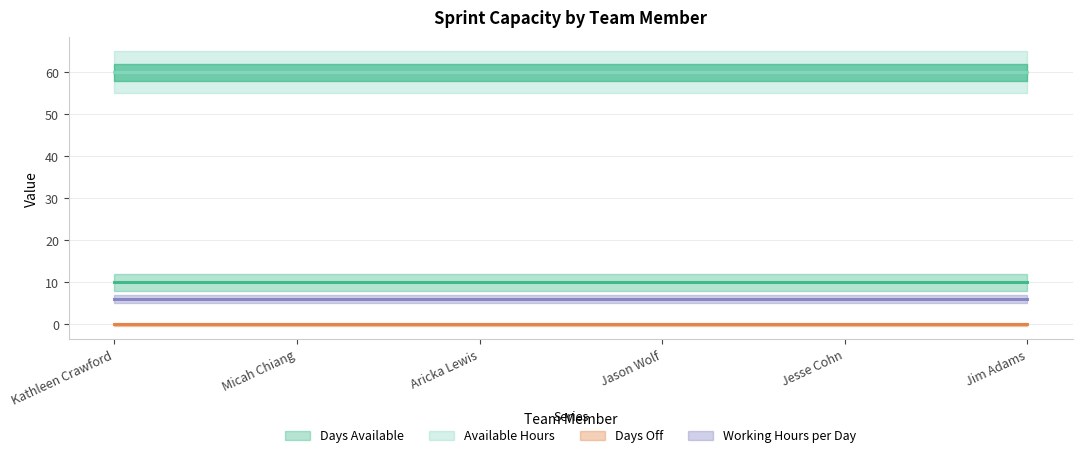

What is the value of the Working Hours per Day point at the 3rd from the left?

6